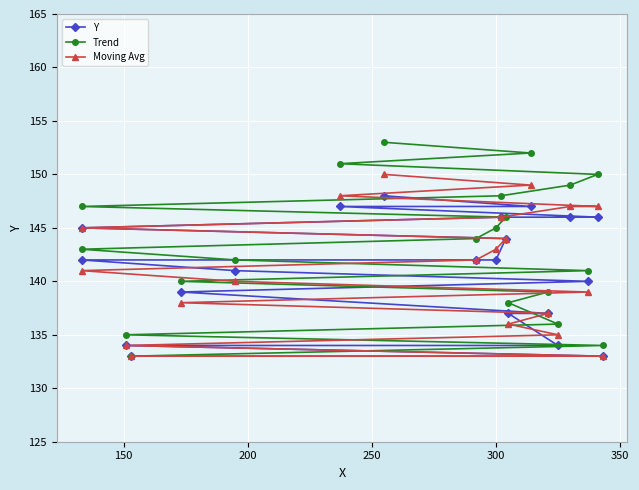

What is the value of the Moving Avg point at the 10th from the left?

141